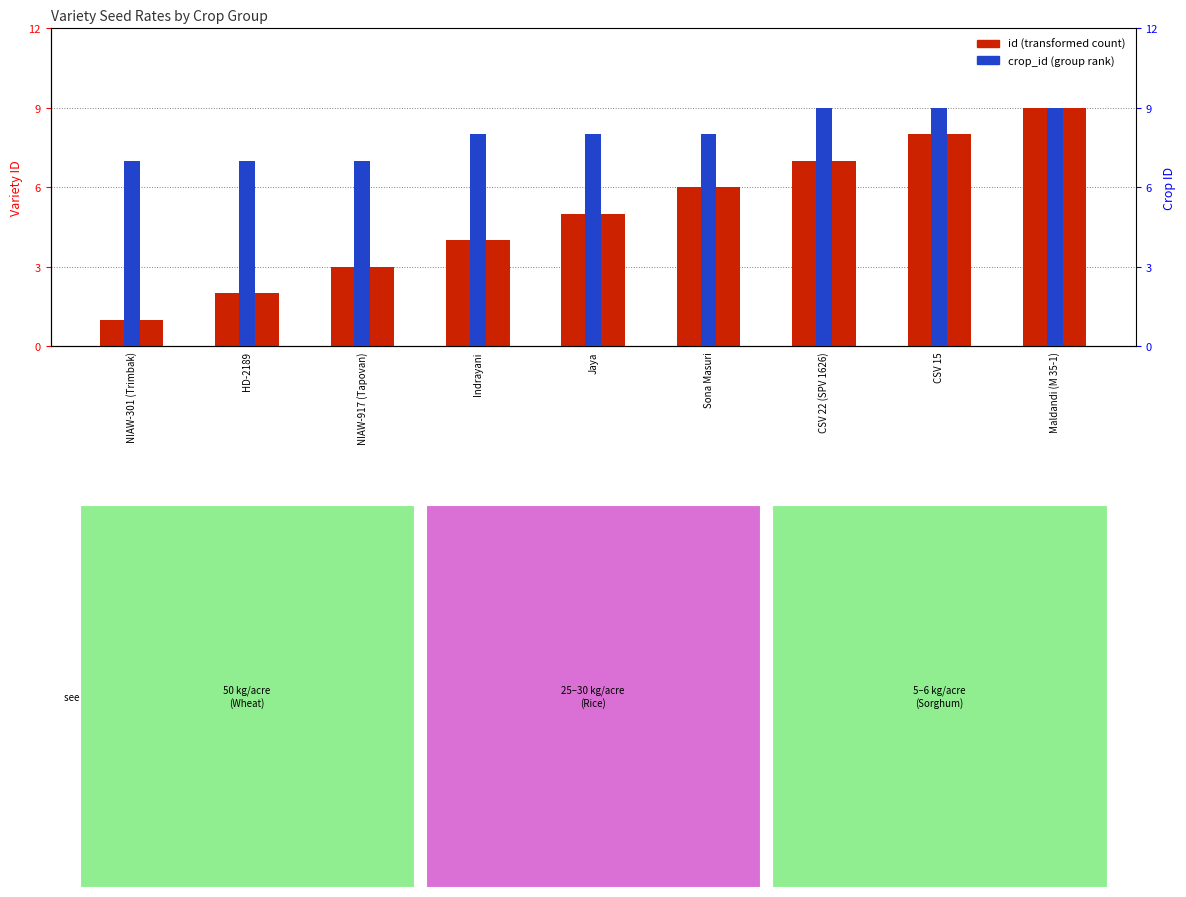

How many distinct data groups are displayed?

2